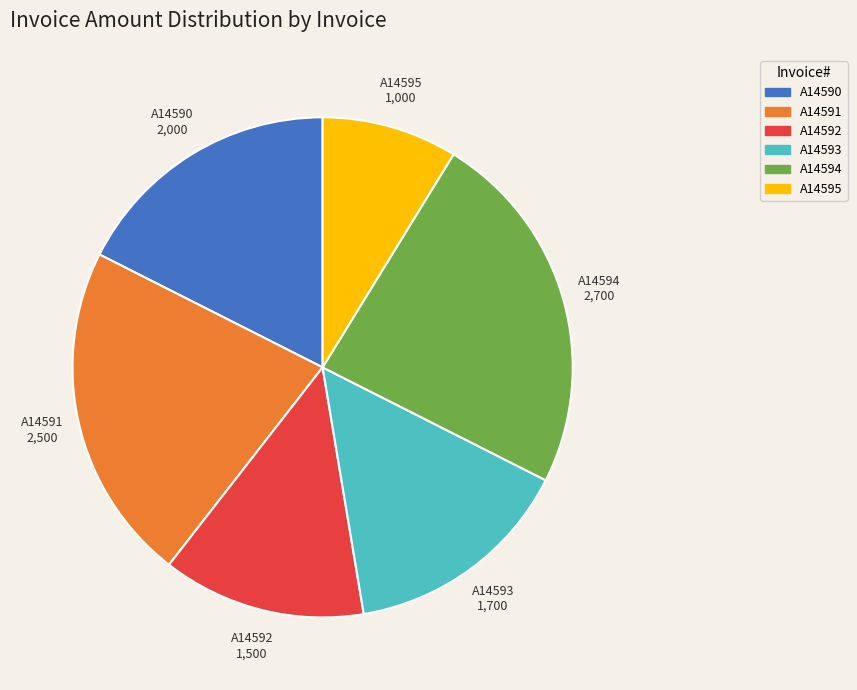

Is the sum of A14590 and A14591 greater than half?

No